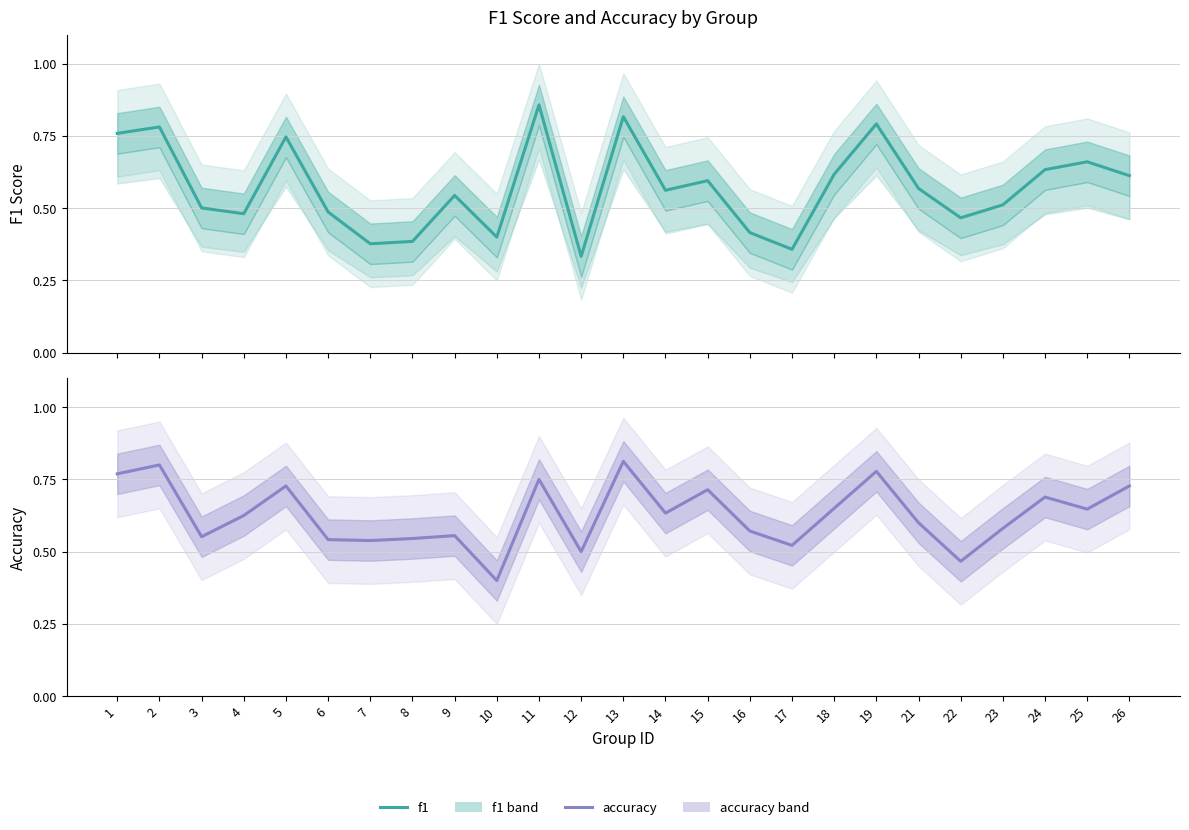

At 3, list the series in order from largest to smallest.

accuracy, f1